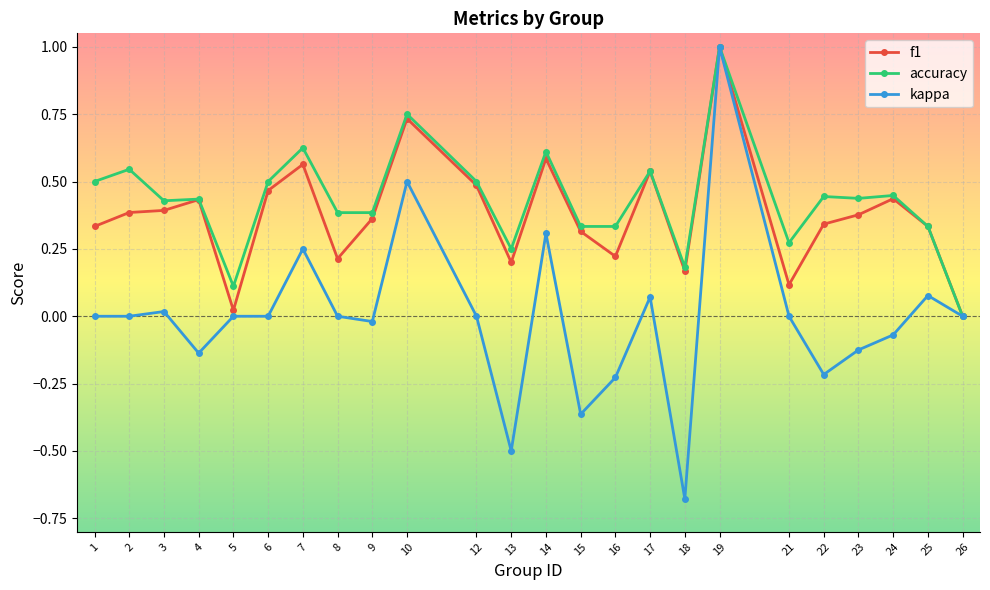

Between 17 and 19, which series saw the biggest shift?

kappa